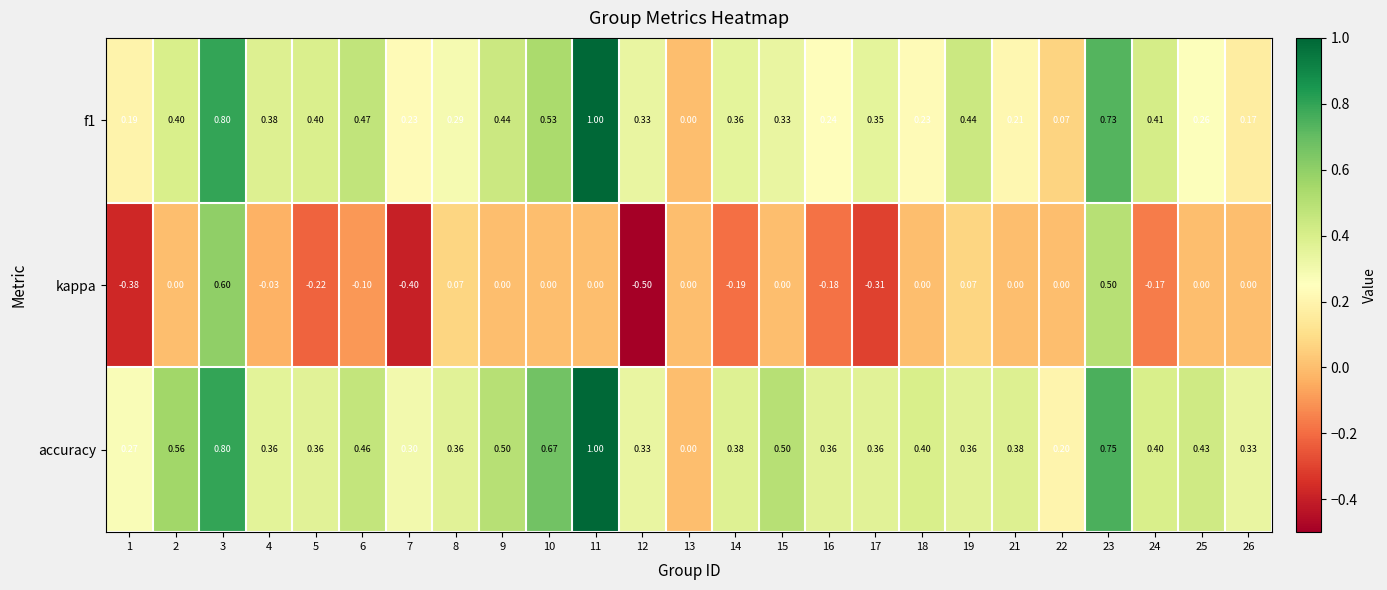

What is the spread (max minus min) of values at 16?

0.5